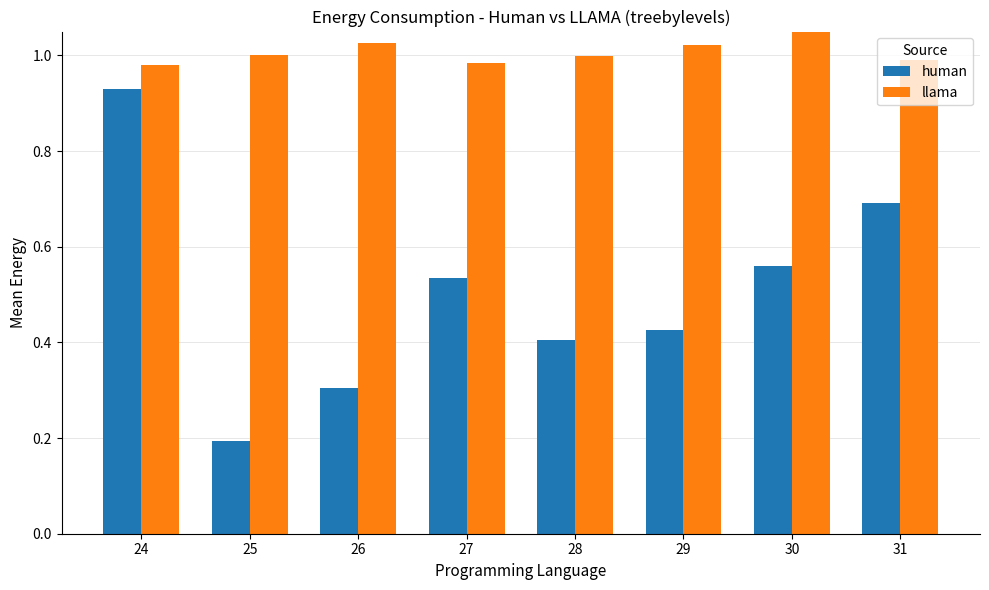

At how many categories does at least one series exceed 0?

8